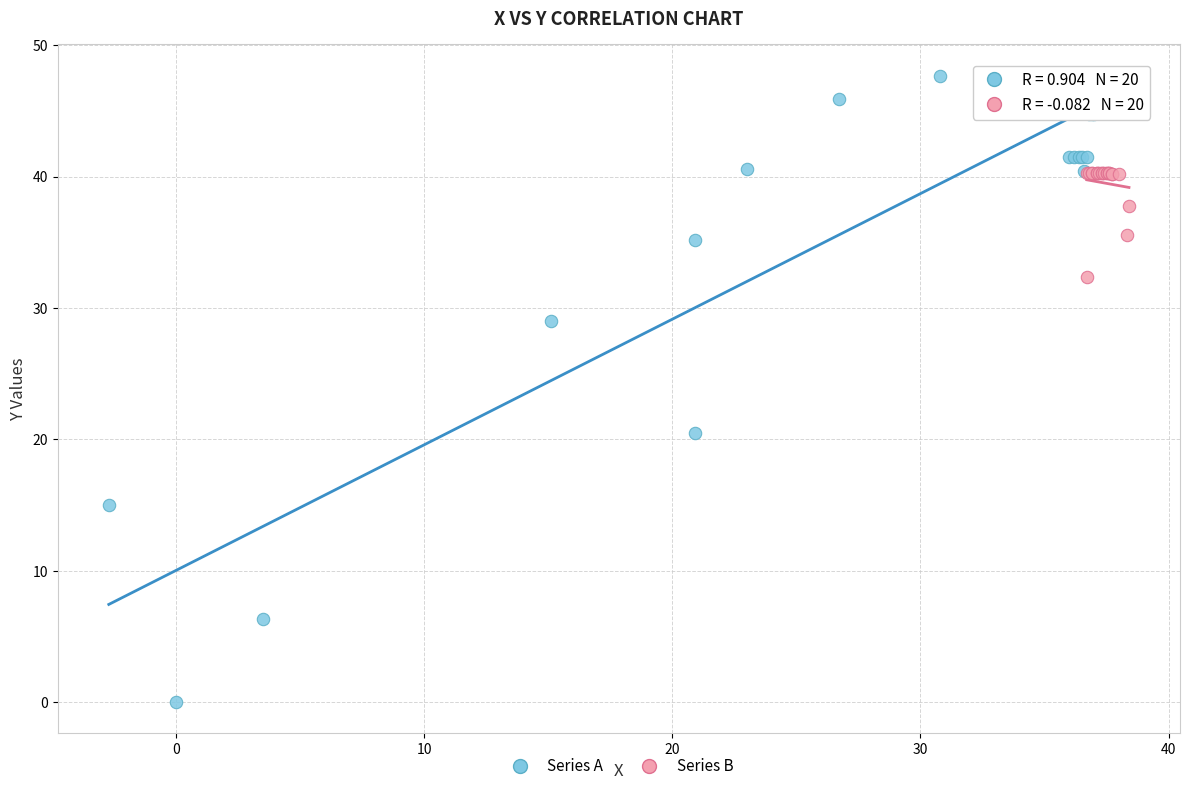

Which series contains the highest Y value?

Series A